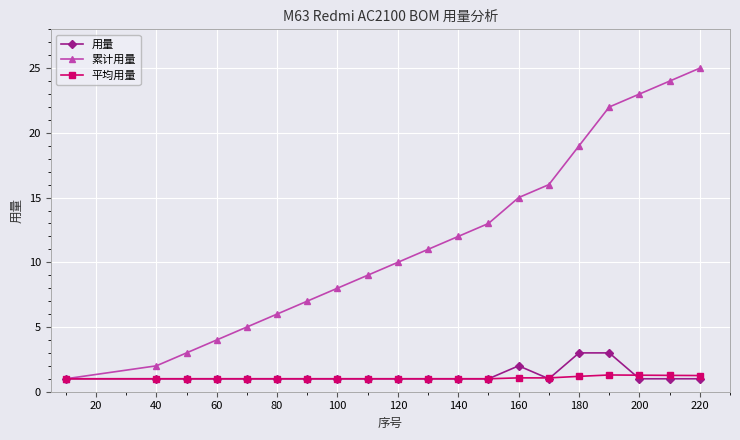

Which series has the largest total across all categories?

累计用量